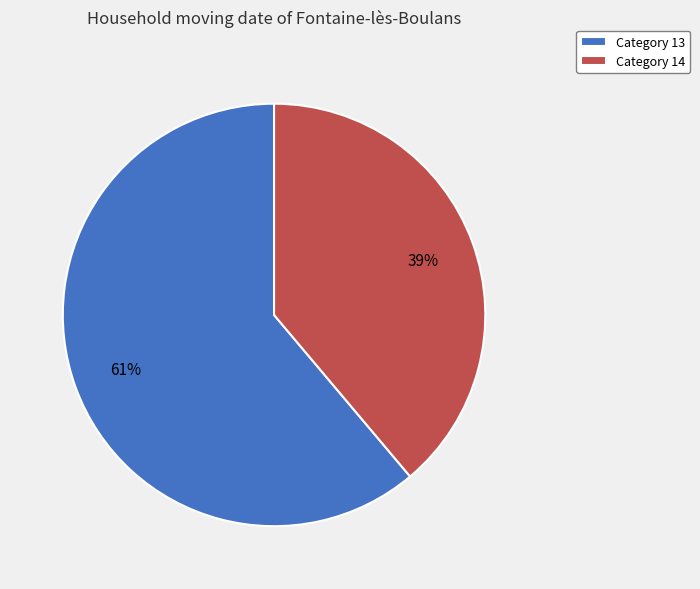

Do Category 13 and Category 14 together represent more than half of the pie?

Yes